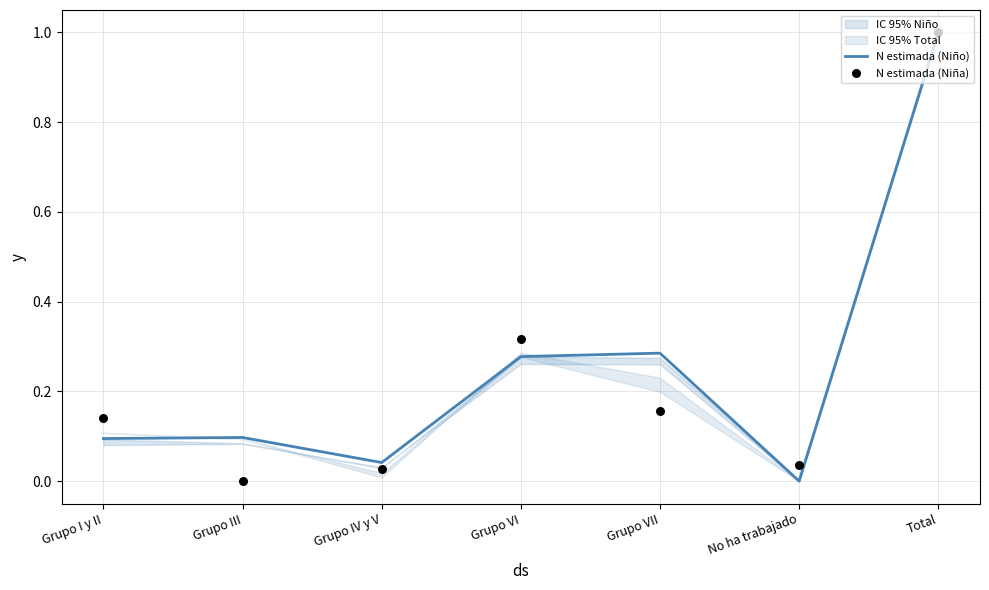

What is the total value across all series at Grupo III?

0.1